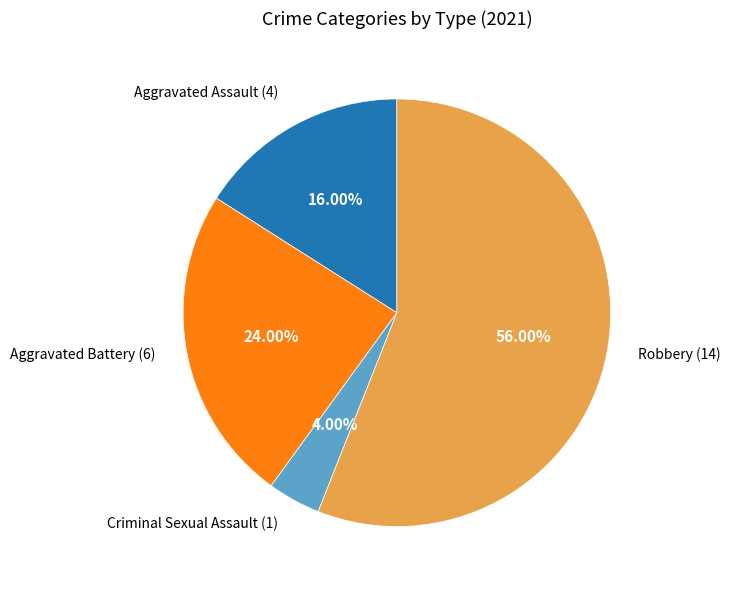

Does any single category account for the majority?

Yes